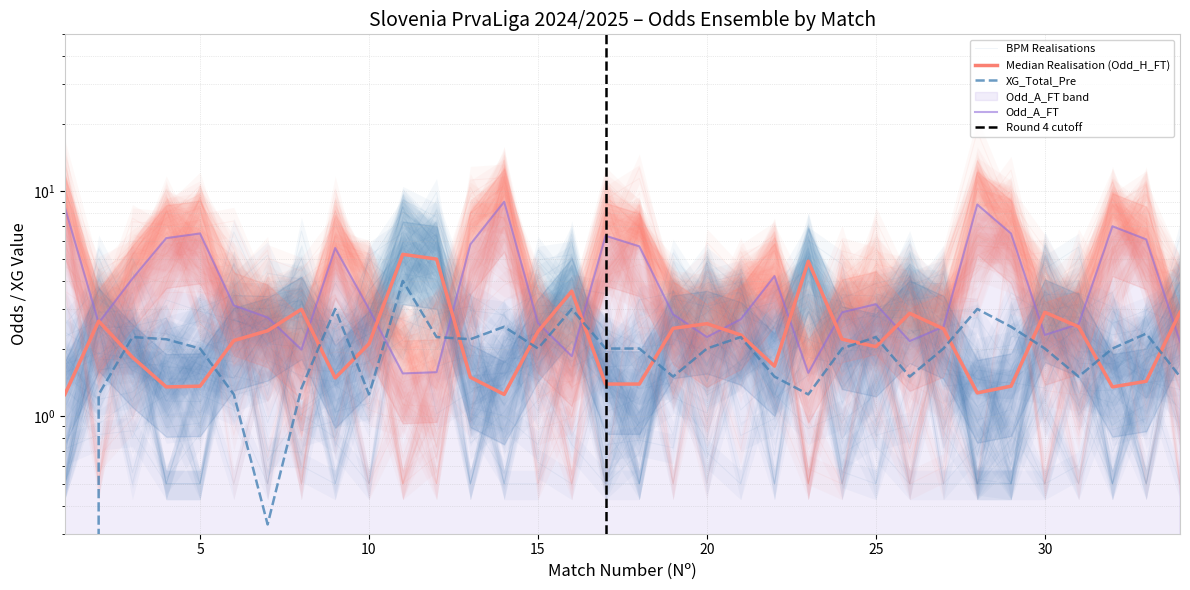

What is the average value of the Odd_H_FT series?

2.3